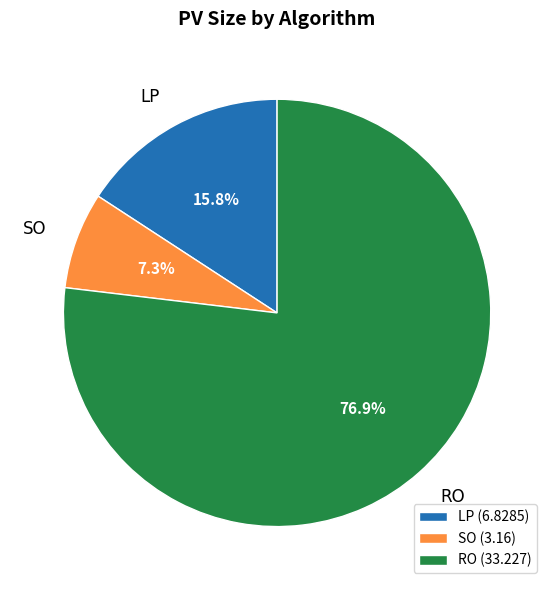

Does LP represent more than half of the total?

No